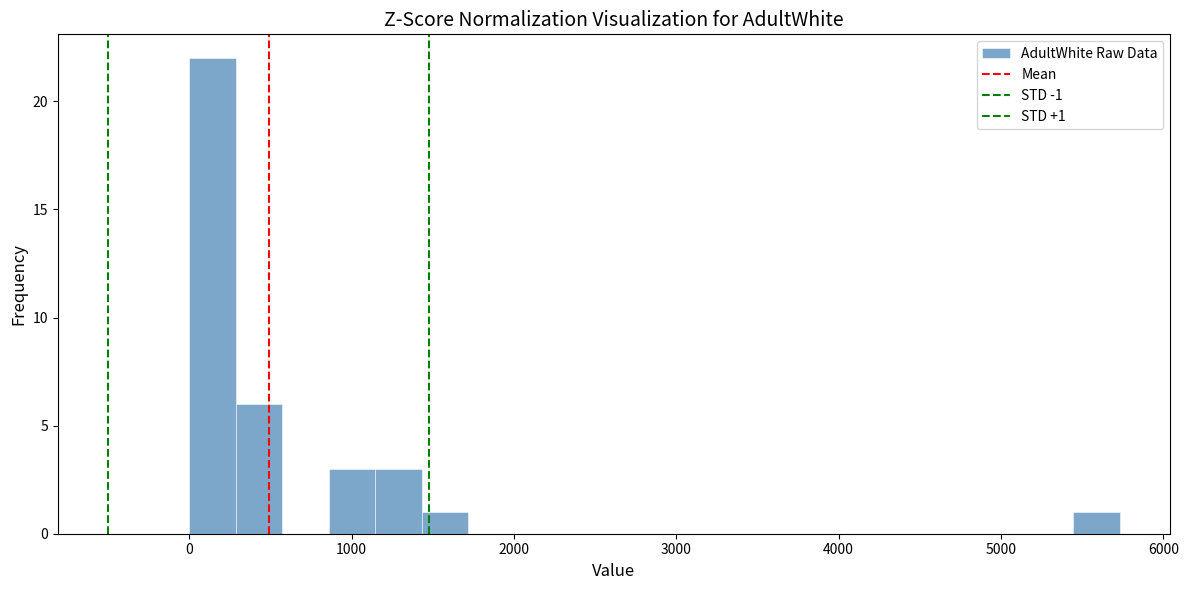

Around what value on the x-axis is the tallest bar? Give the approximate position of its centre, as read against the axis.

100